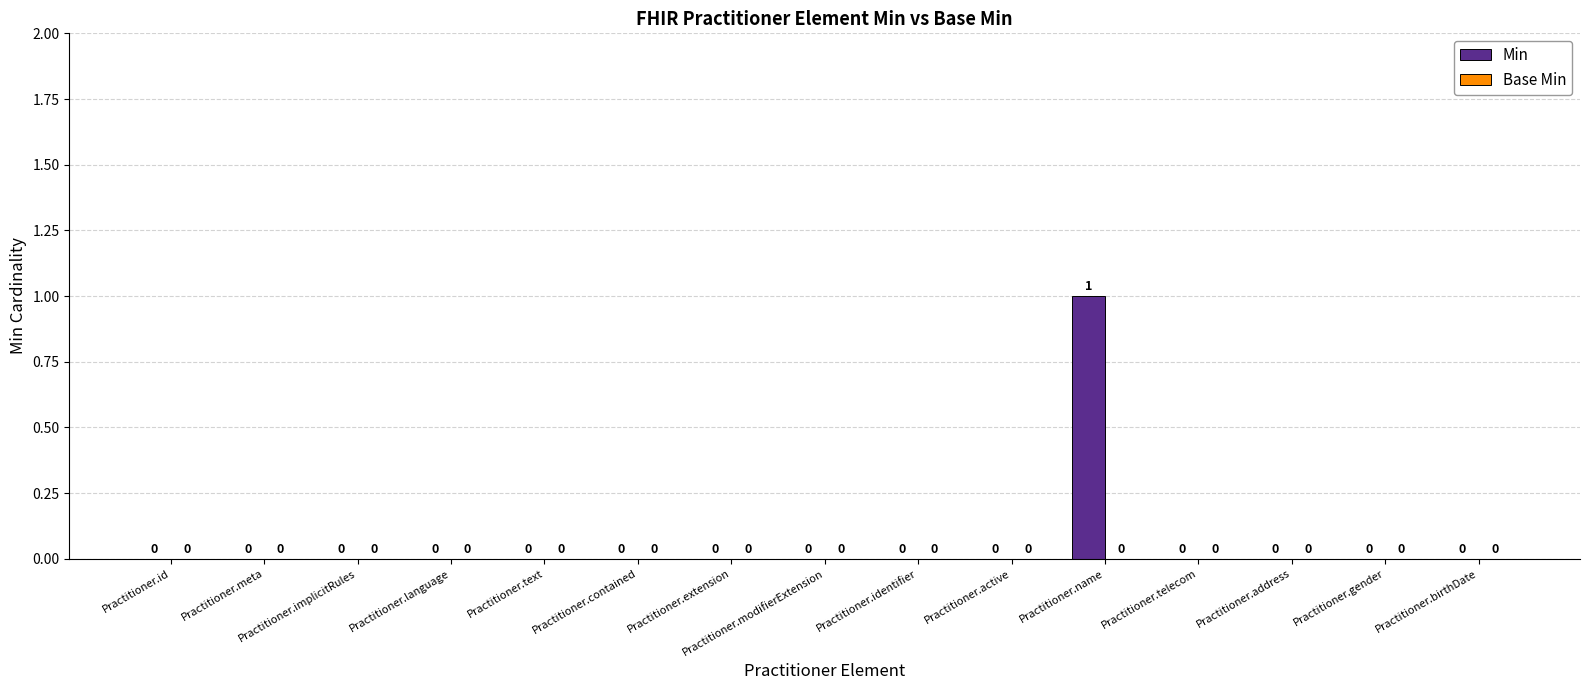

Which label corresponds to the largest value in the chart?

Practitioner.name